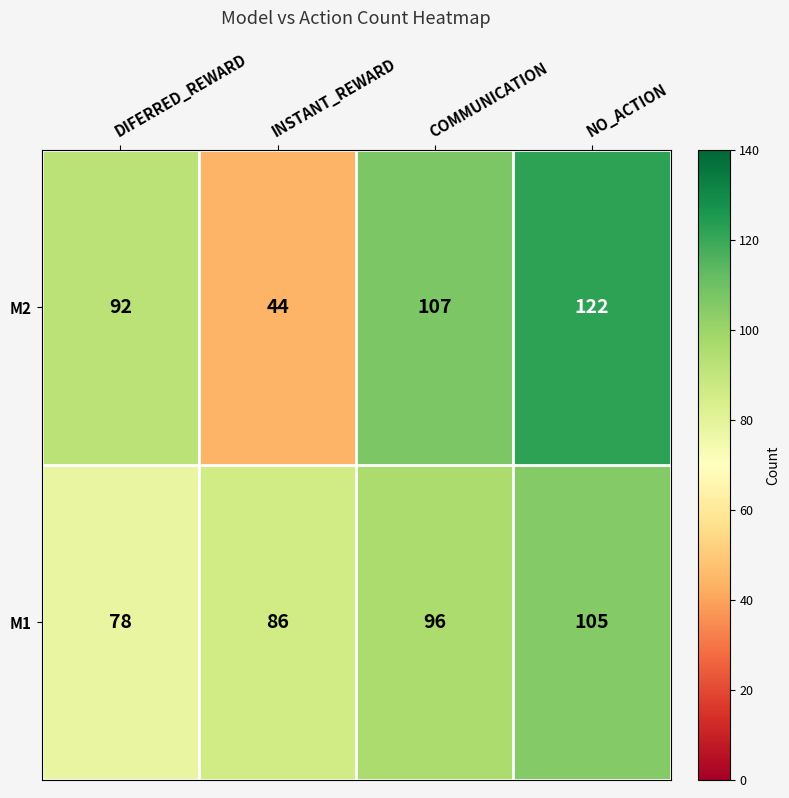

What is the sum of the M1 values at INSTANT_REWARD and COMMUNICATION?

182